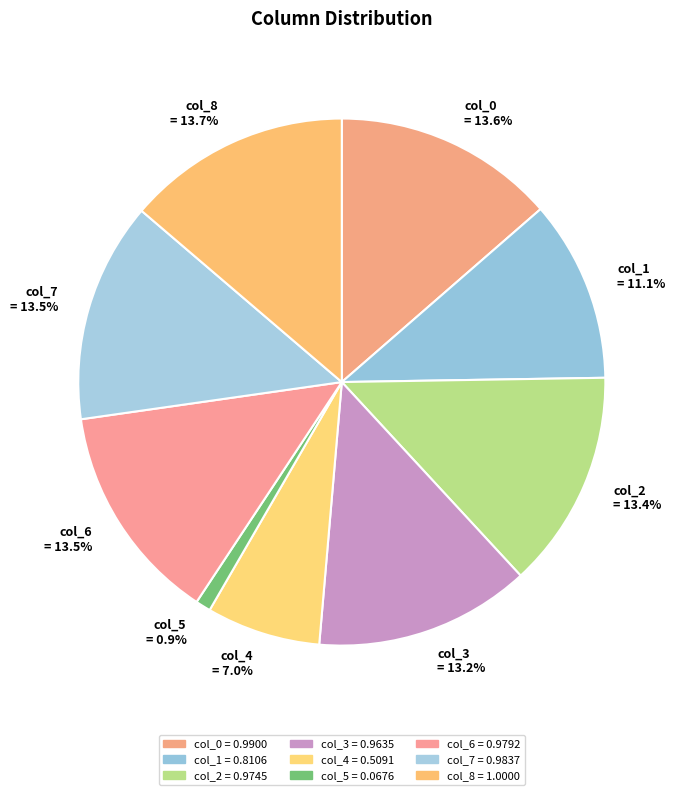

True or false: col_8 accounts for 6% of the total.

False